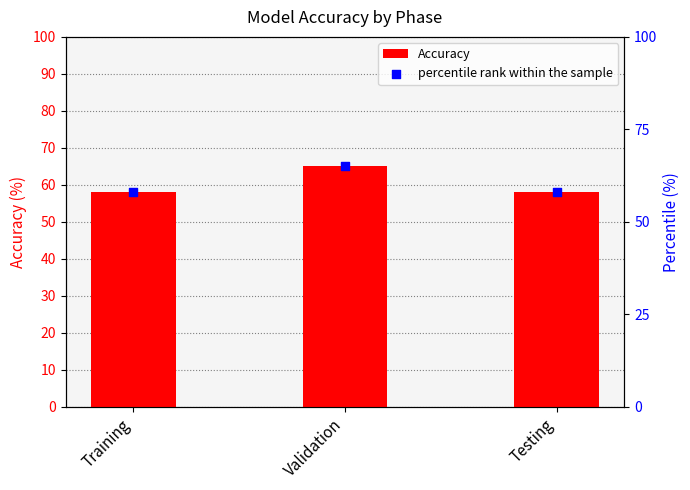

Which series has the largest total across all categories?

Accuracy